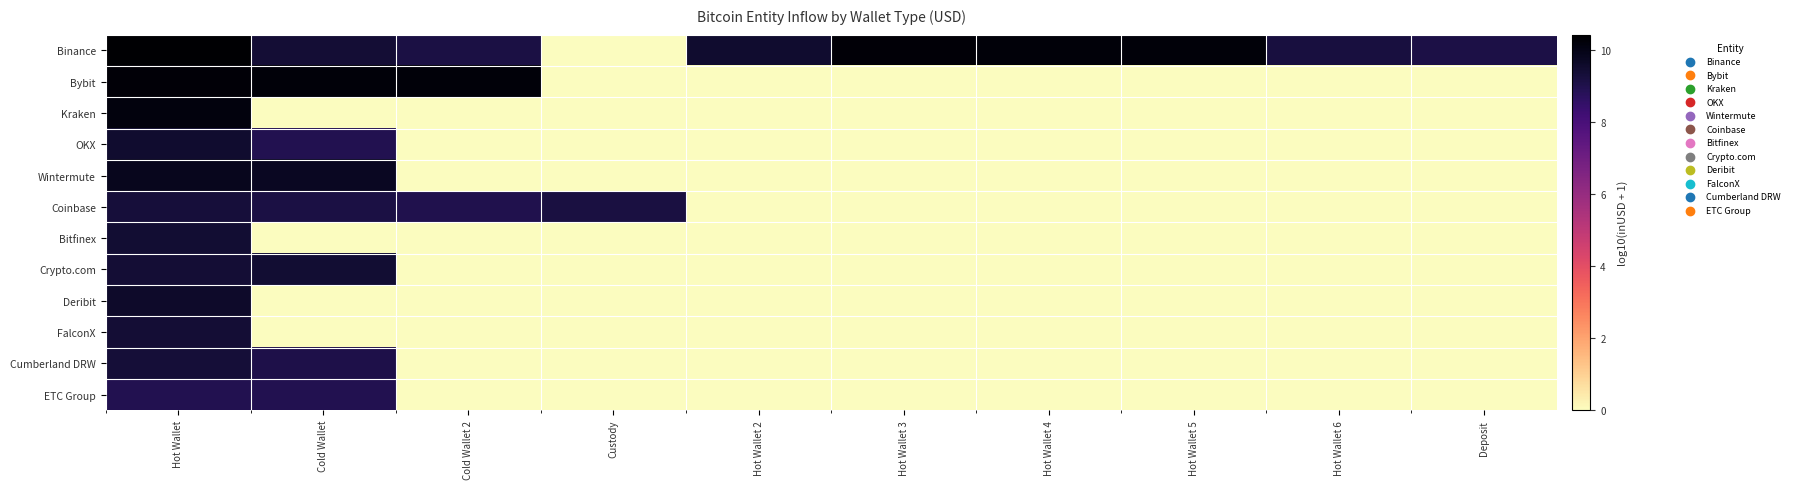

At Deposit, list the series in order from largest to smallest.

Binance, Bybit, Kraken, OKX, Wintermute, Coinbase, Bitfinex, Crypto.com, Deribit, FalconX, Cumberland DRW, ETC Group